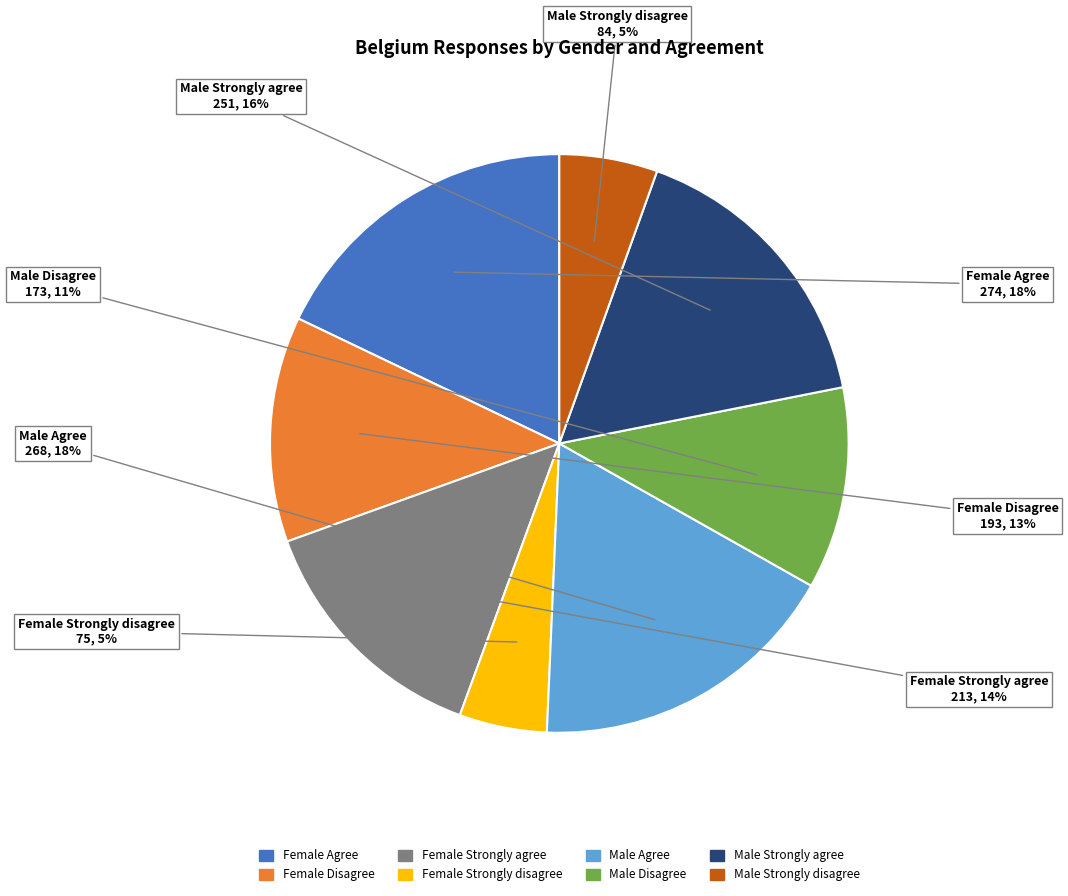

Combined, do Female Strongly agree and Male Strongly agree account for over 50%?

No